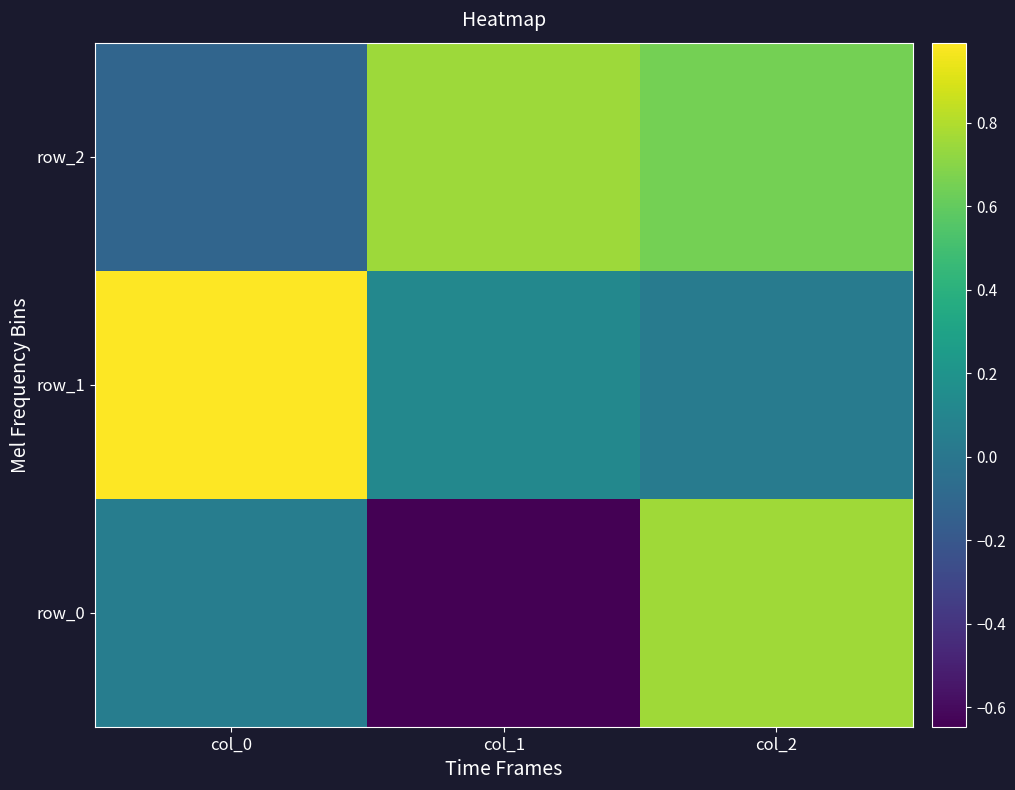

What is the difference between the maximum and minimum values in the row_0 series?

1.4